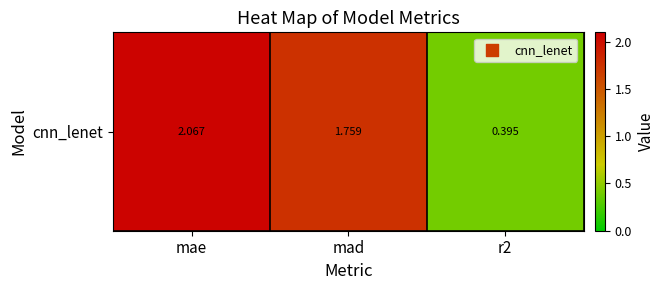

Reading left to right, extract all data points from this chart.

mae=2.1	mad=1.8	r2=0.4